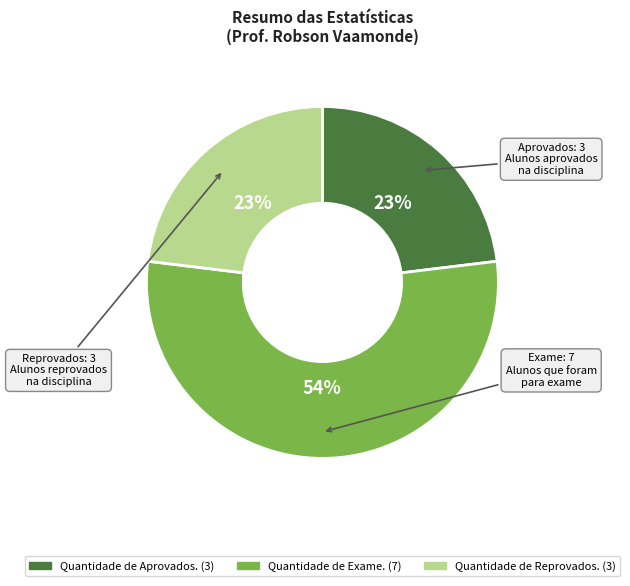

Which has a higher value, Quantidade de Aprovados. or Quantidade de Exame.?

Quantidade de Exame.